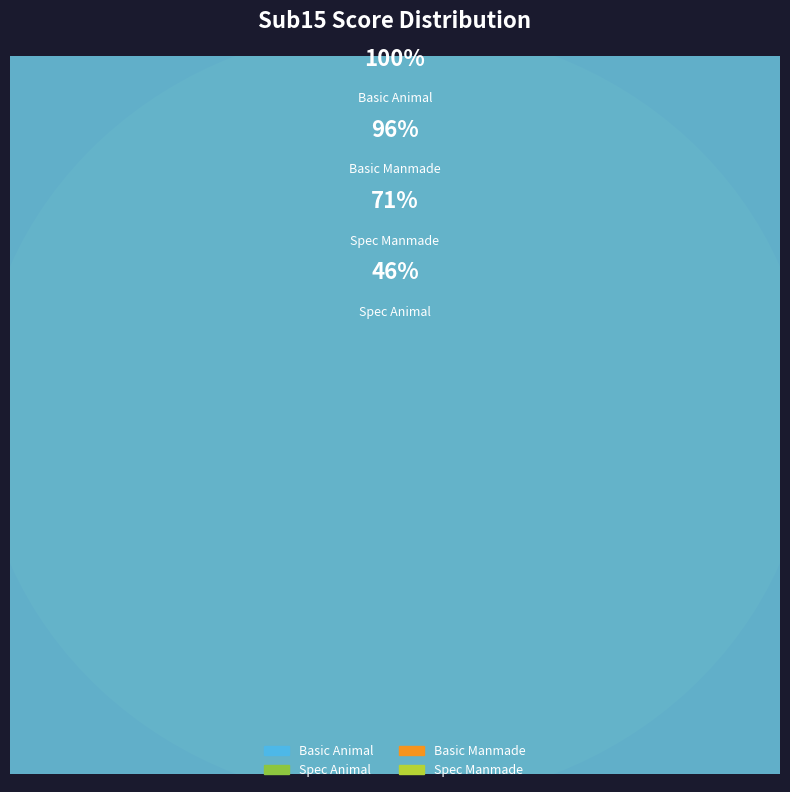

To the nearest percent, what is the difference between the Spec Animal and Spec Manmade slice percentages?

8%